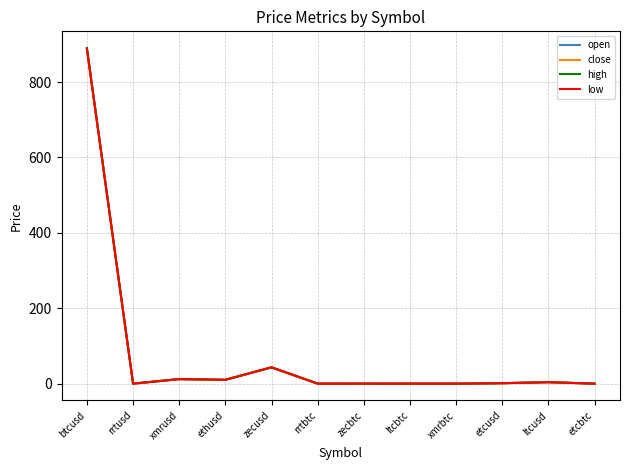

Where is the first local minimum for open?

rrtusd